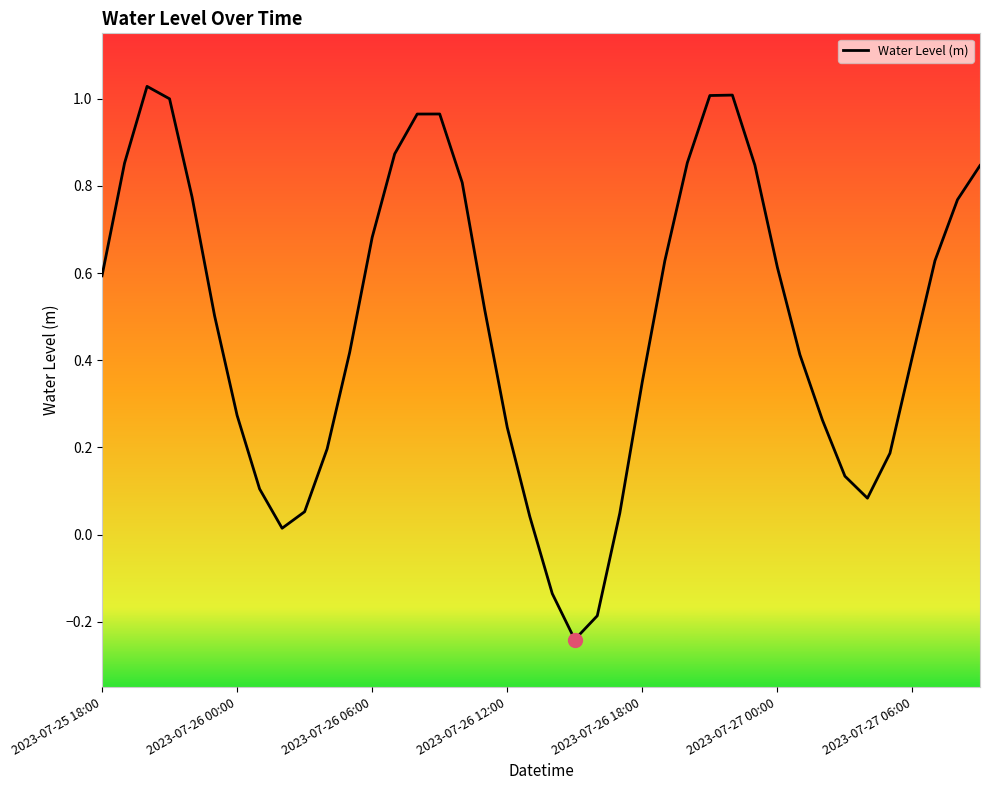

What is the sum of all values?

19.4